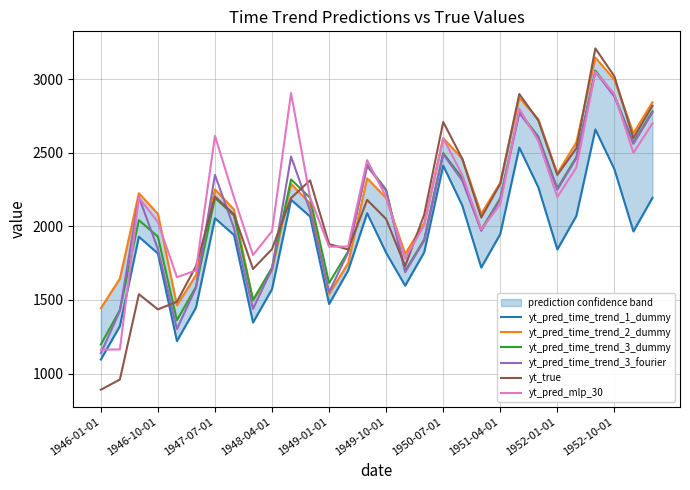

Count the number of data series in this chart.

6